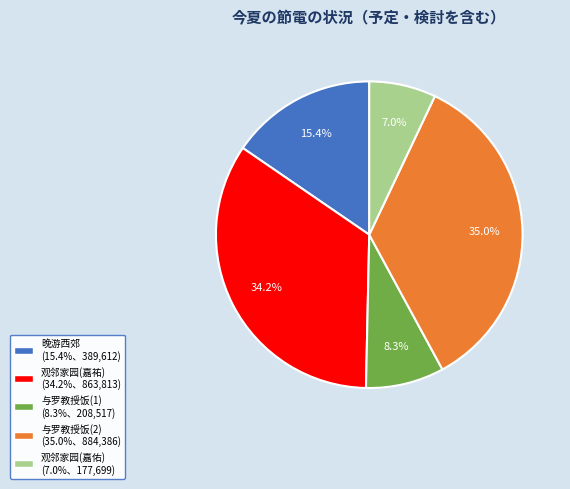

Is there a majority slice in this chart?

No